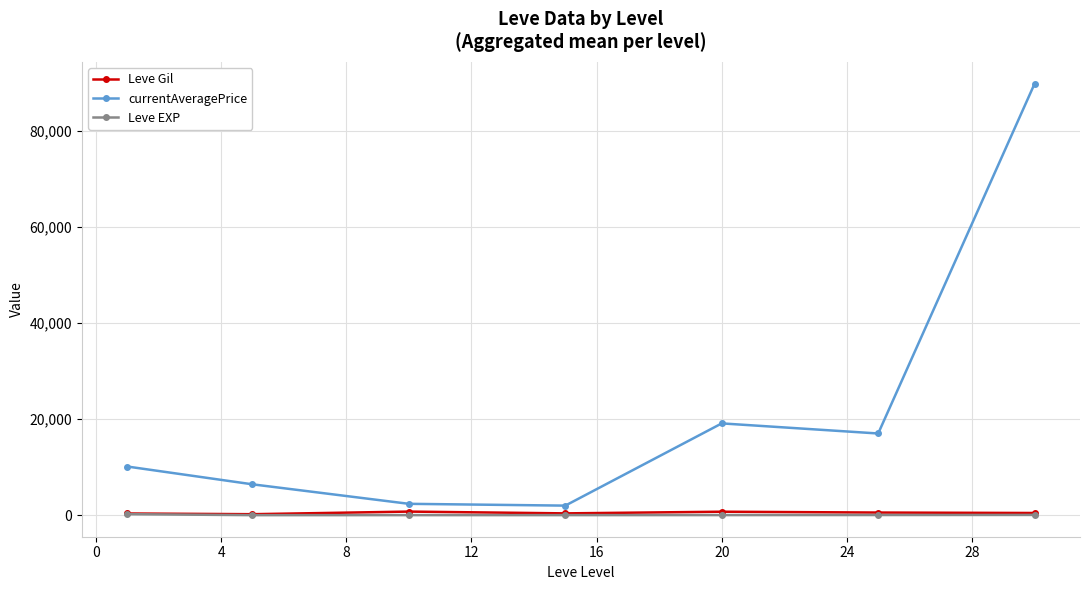

Count the number of data series in this chart.

3